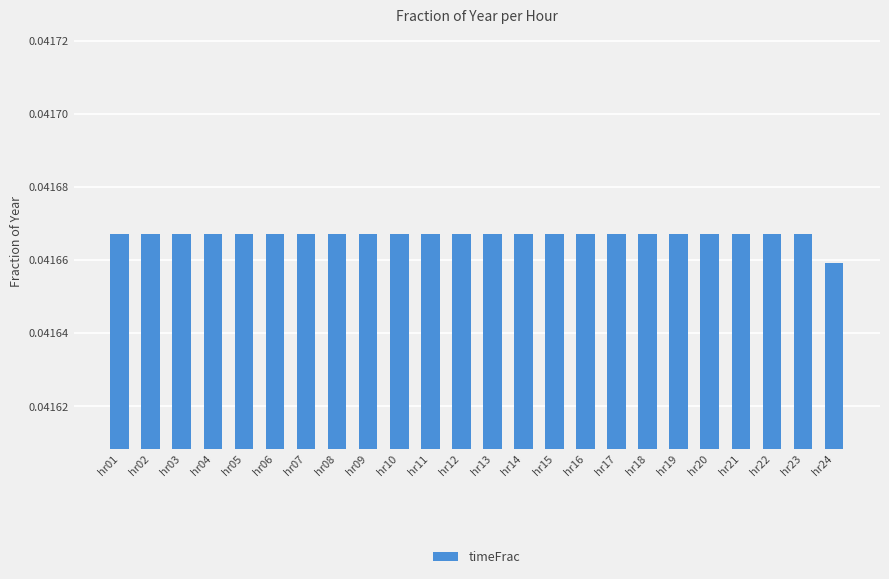

What is the sum of all values?

1.0